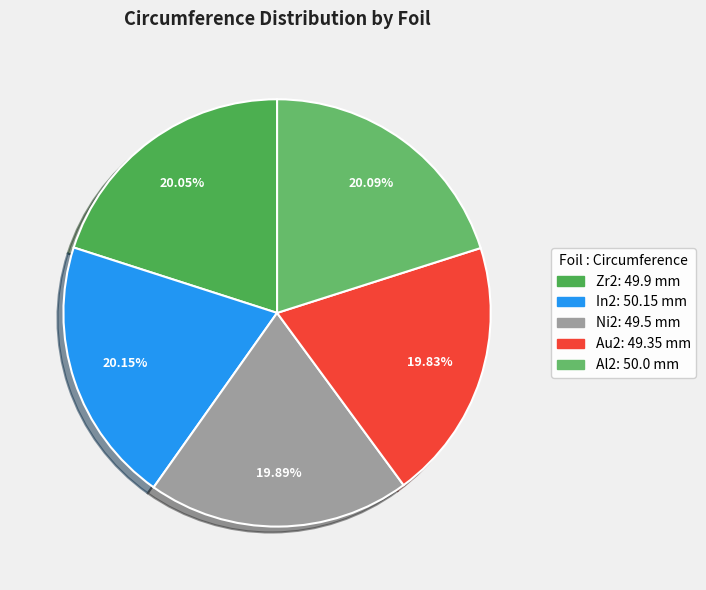

The Zr2 slice represents 20% of the pie. True or false?

True